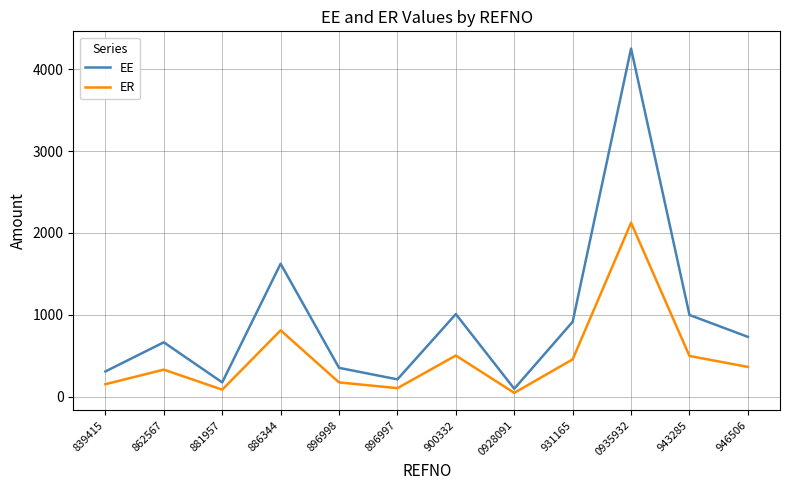

Rank the series by their maximum value, from highest to lowest.

EE, ER